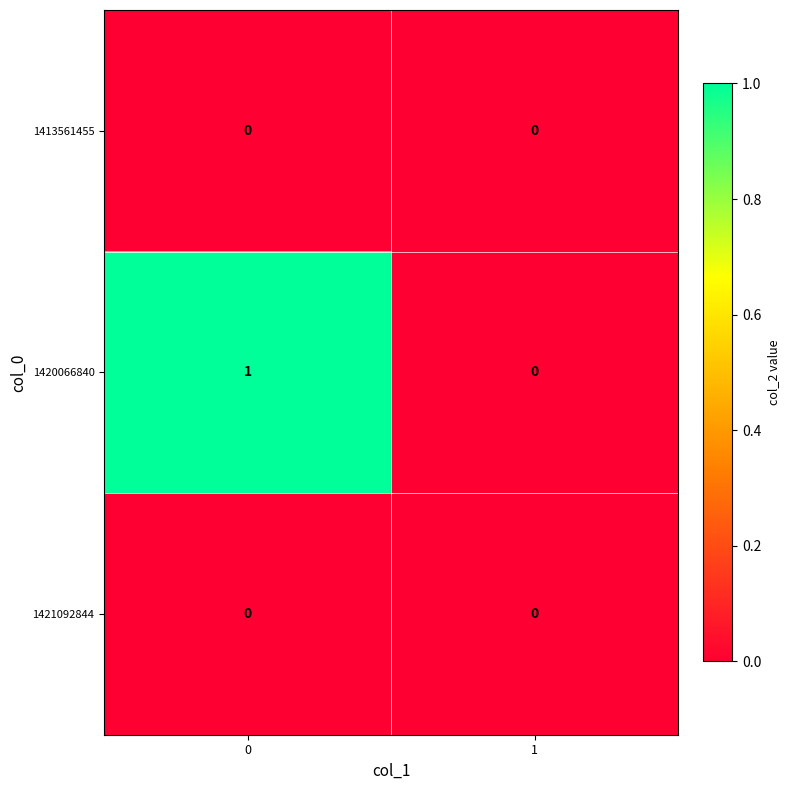

Count the number of categories in the chart.

2